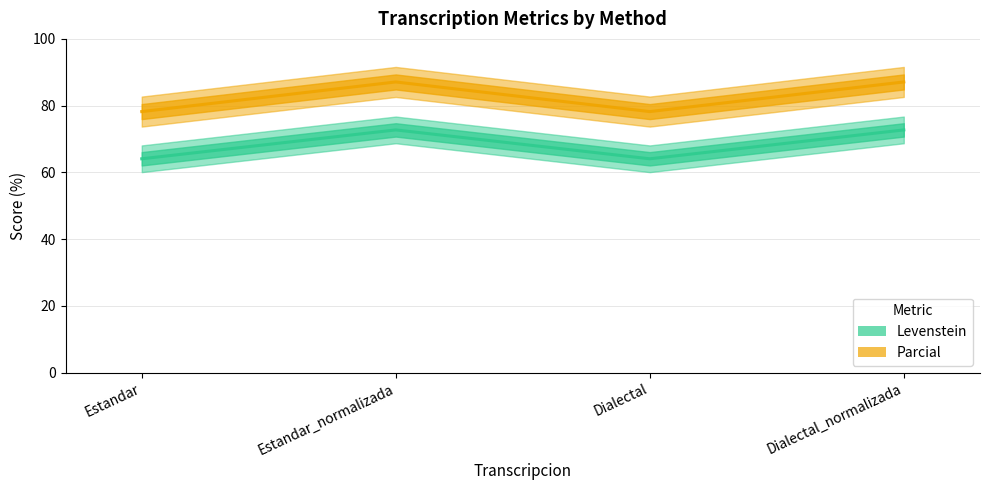

What position from the right is Estandar_normalizada?

3